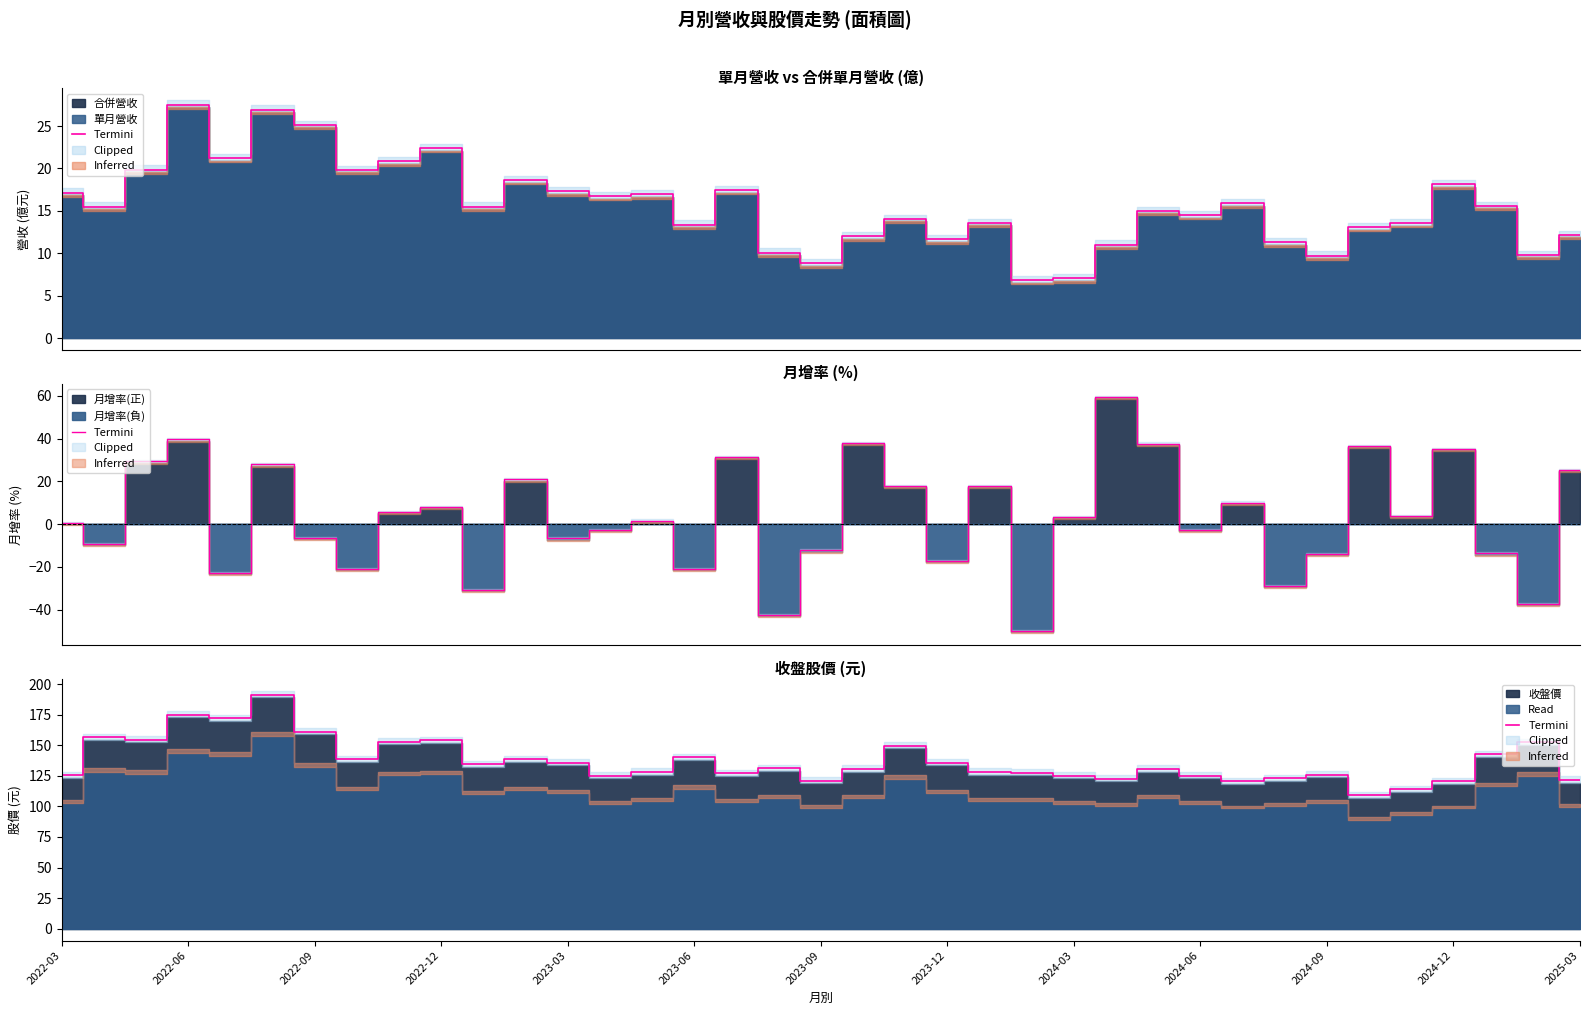

Which has a higher value, 16 or 17?

17